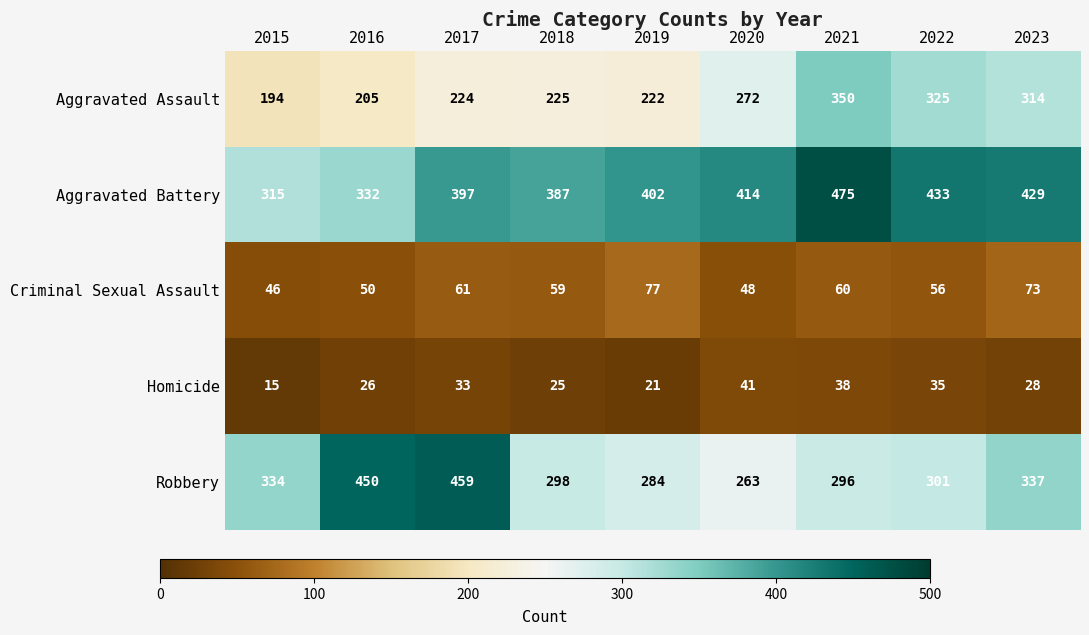

Which label corresponds to the largest value in the chart?

2021